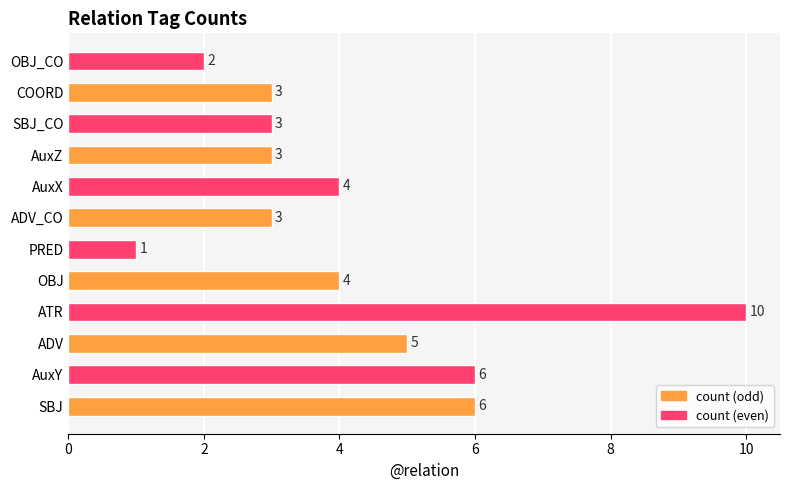

Is it true that the value at ADV_CO is 4?

False